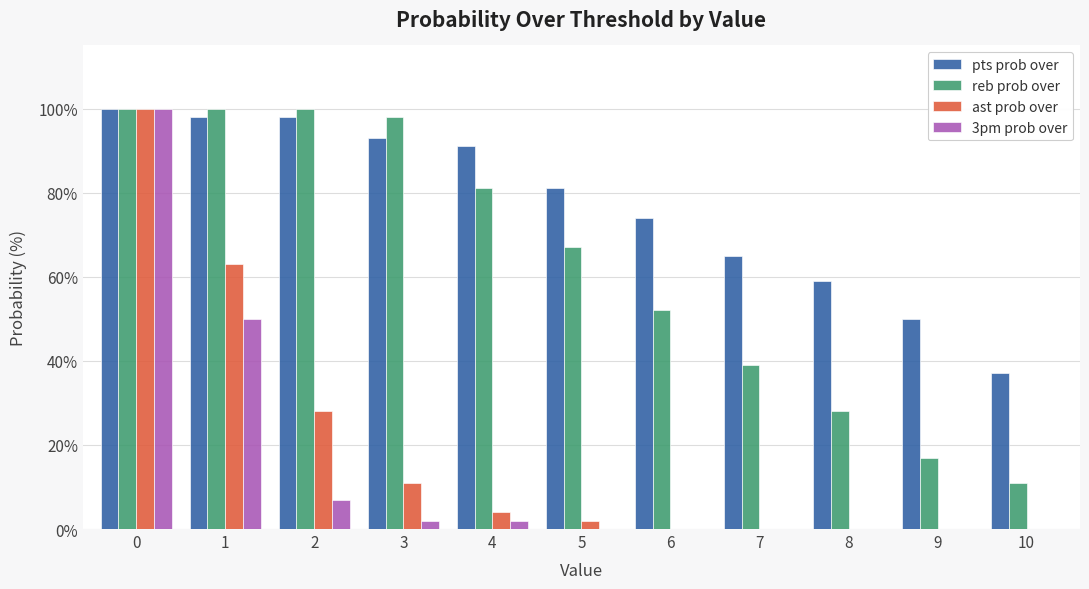

The ast prob over series shows 11 at 3. True or false?

True